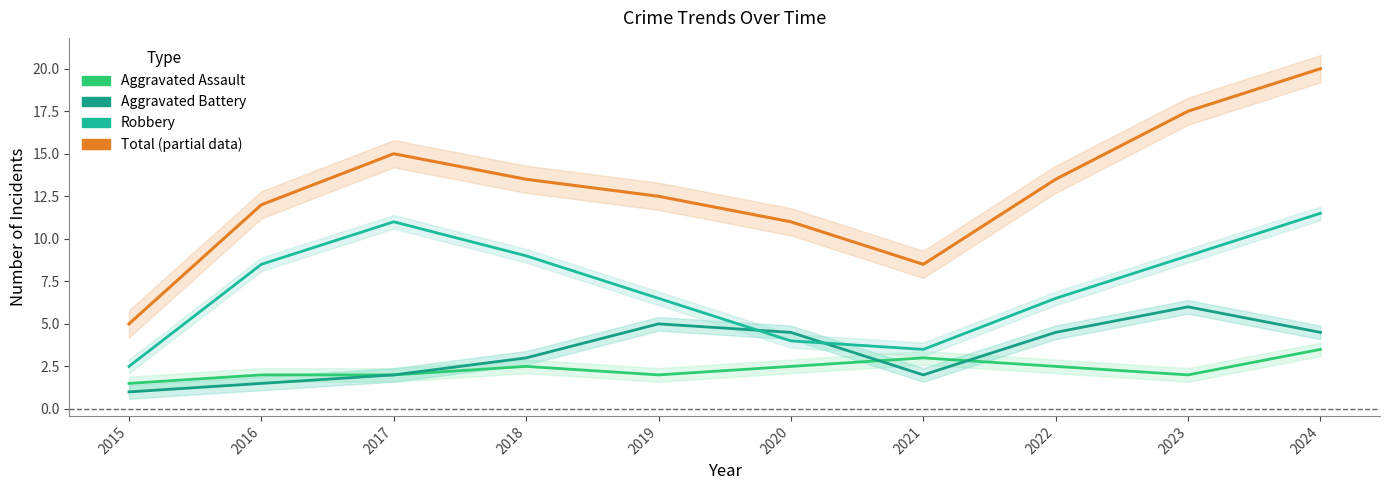

Does the chart have visible grid lines?

No